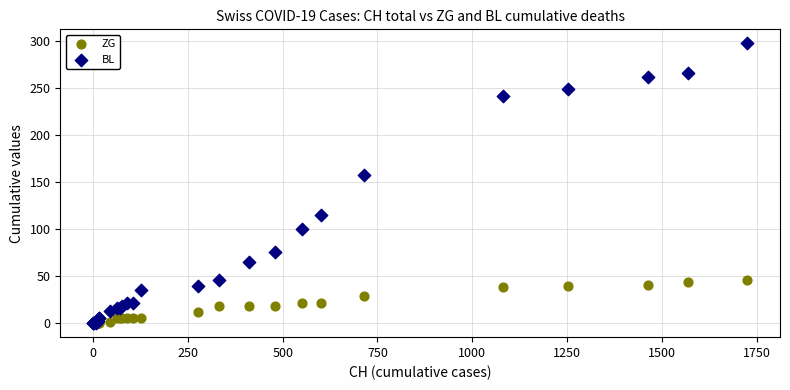

Which series reaches the maximum Y coordinate?

BL